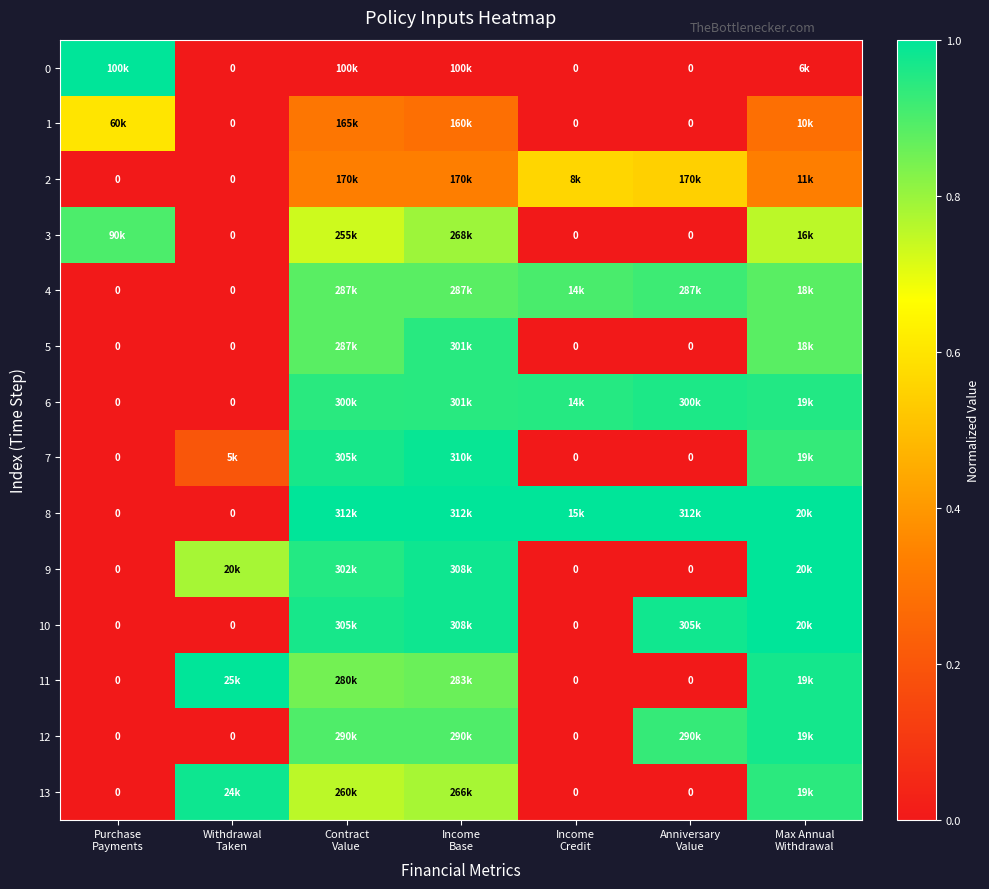

How many distinct data groups are displayed?

14